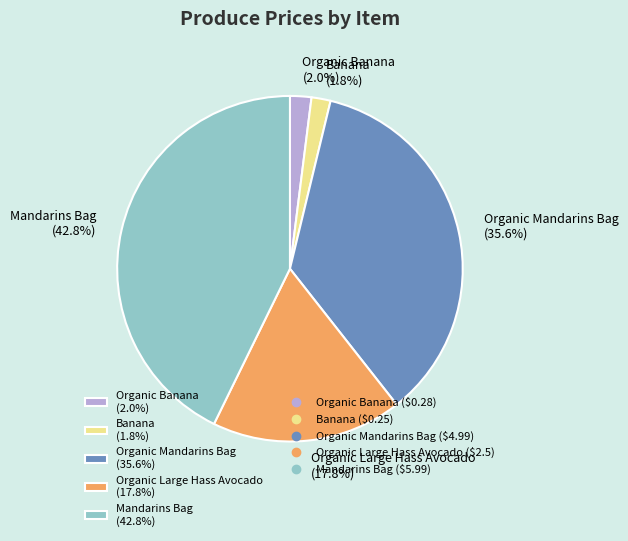

What percentage is NOT represented by Banana?

98.2%